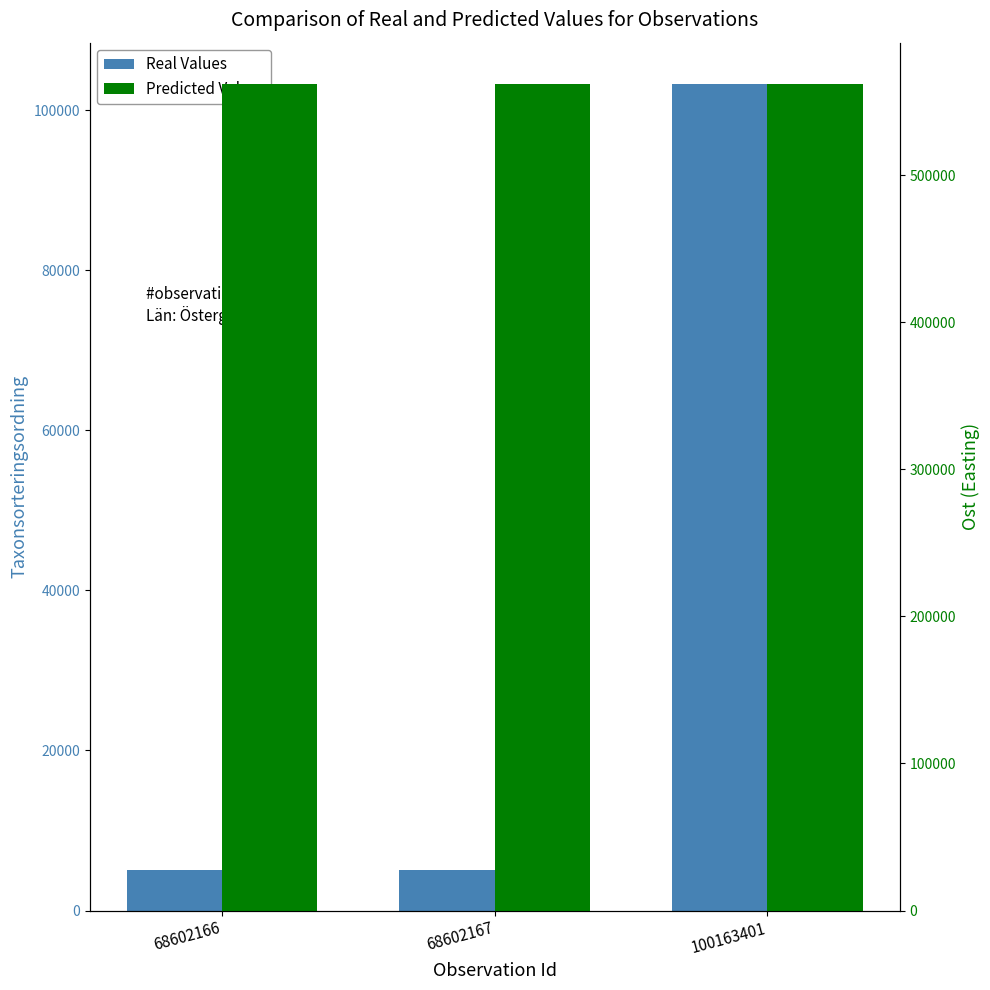

What is the difference between the highest and lowest values at 68602166?

556658.2